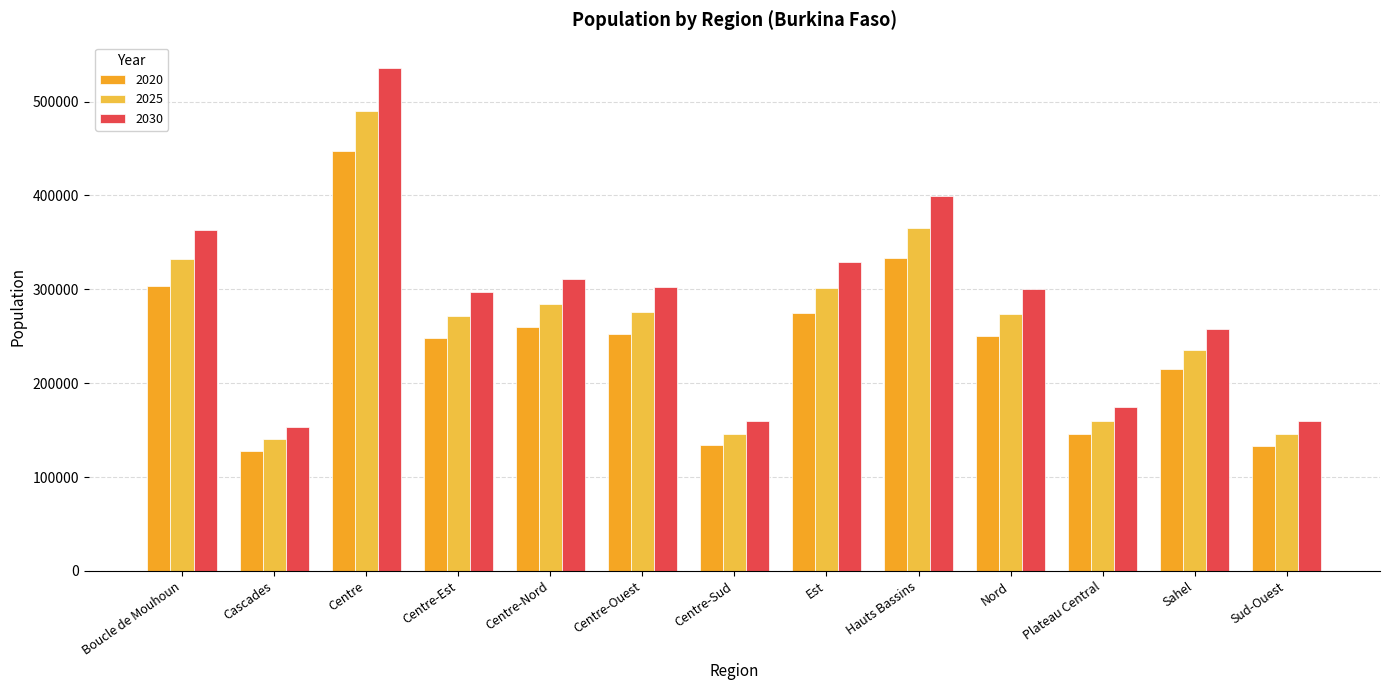

At which category does the chart reach its minimum across all series?

Cascades